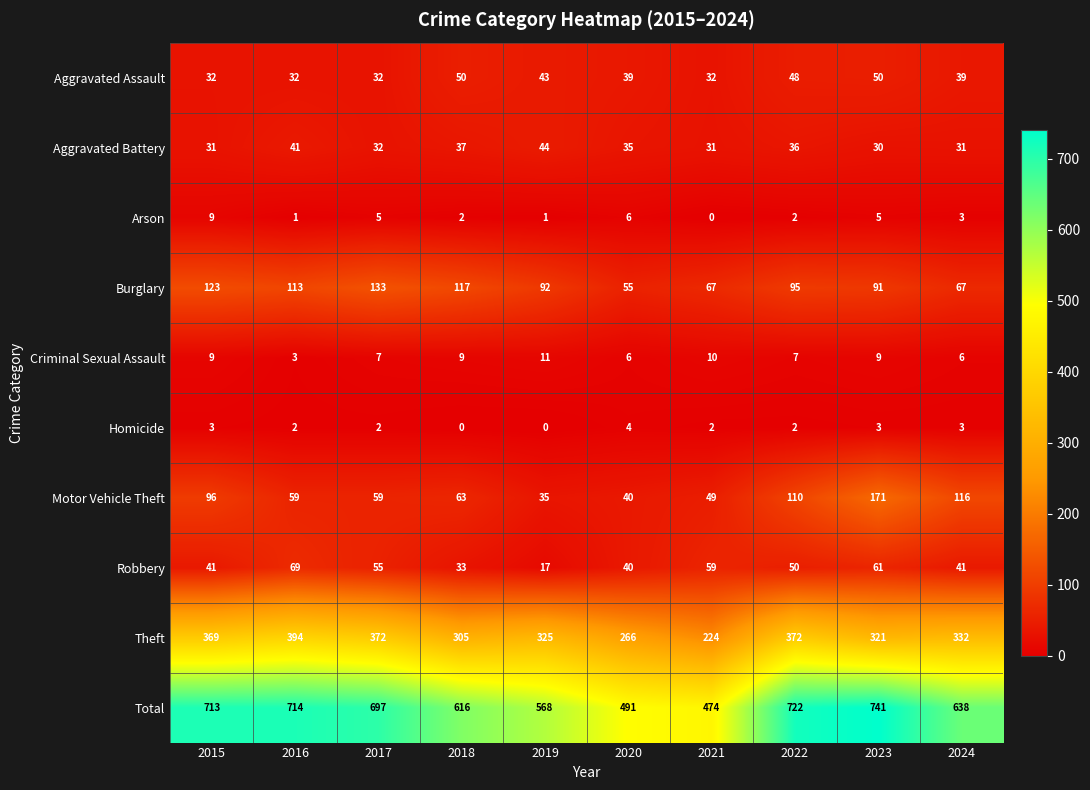

What is the total value across all series at 2022?

1444